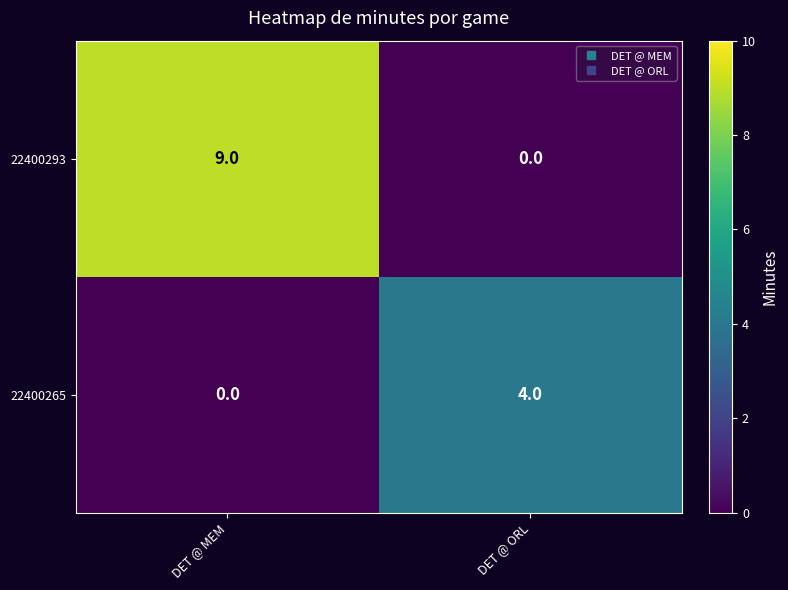

What is the approximate value of 22400293 at DET @ MEM?

9